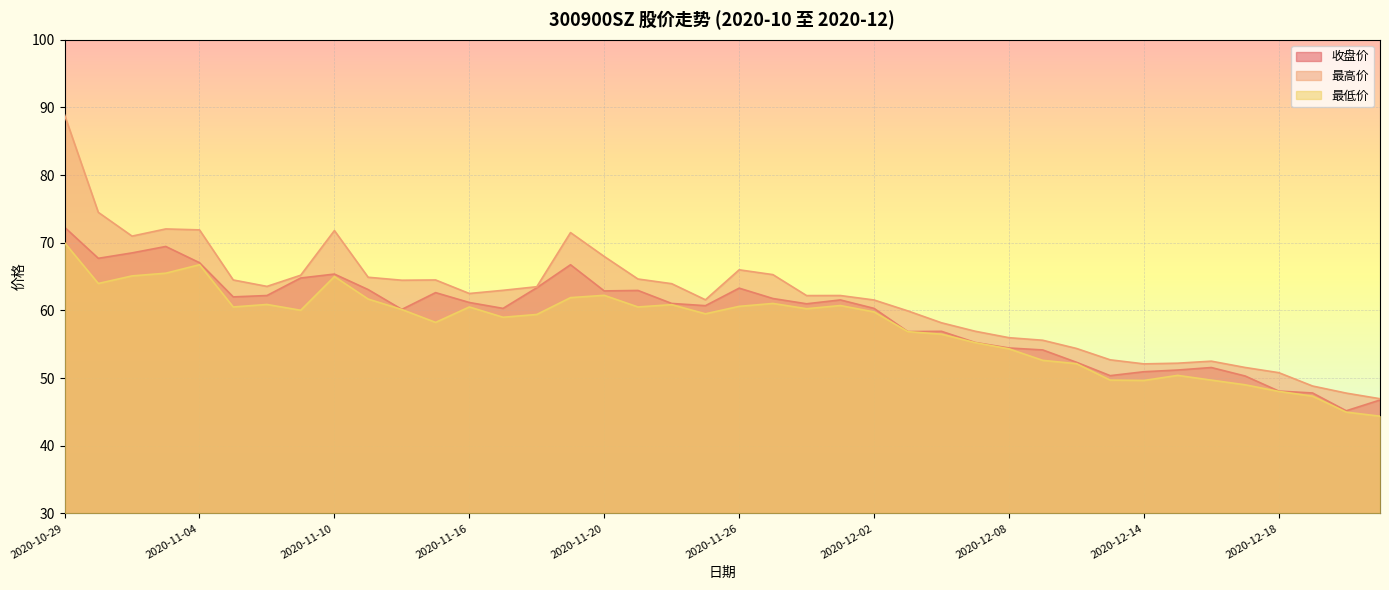

What is the maximum value for 最高价?

88.9